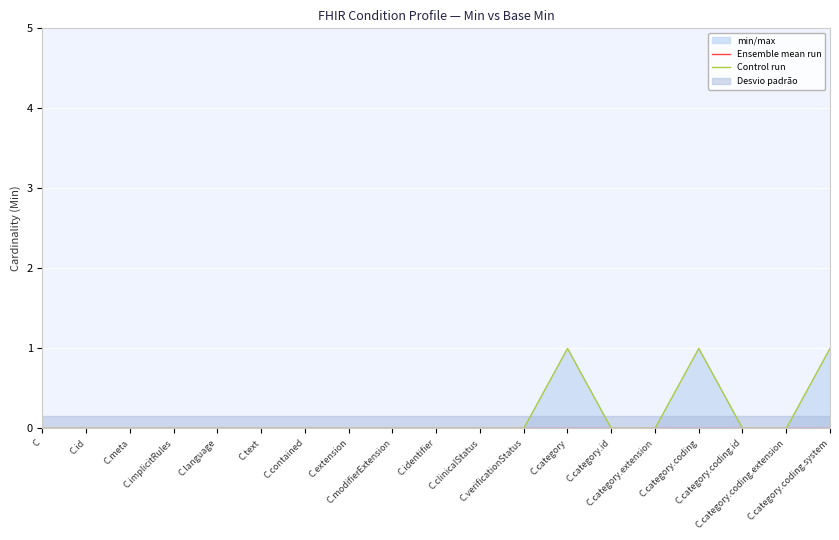

True or false: Control run has more than 1 interior local peaks.

True